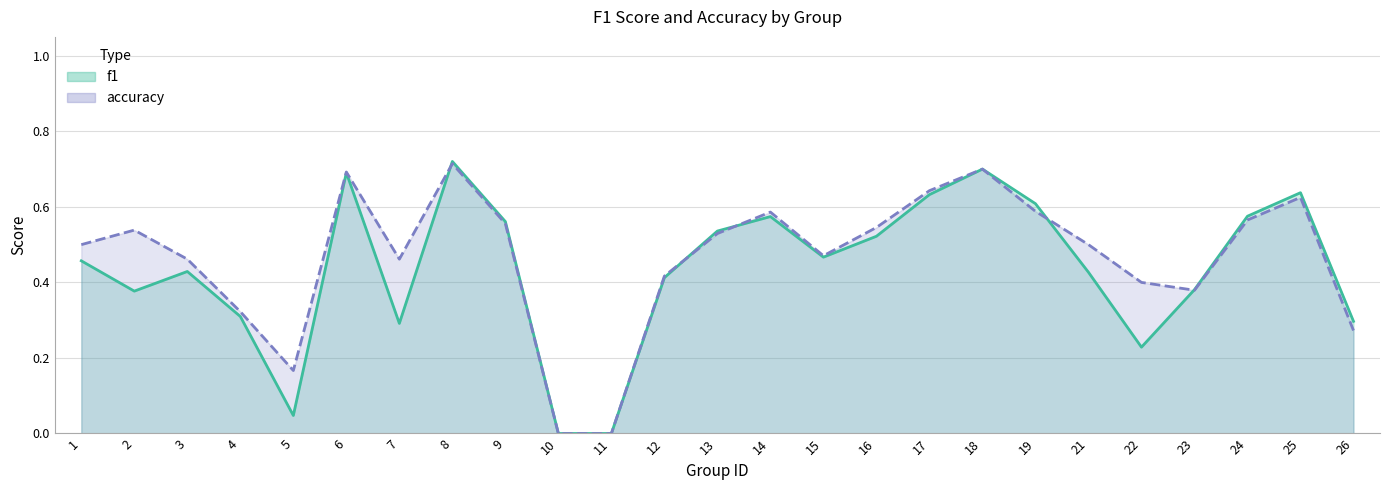

What is the value of the f1 point at the 2nd from the left?

0.4